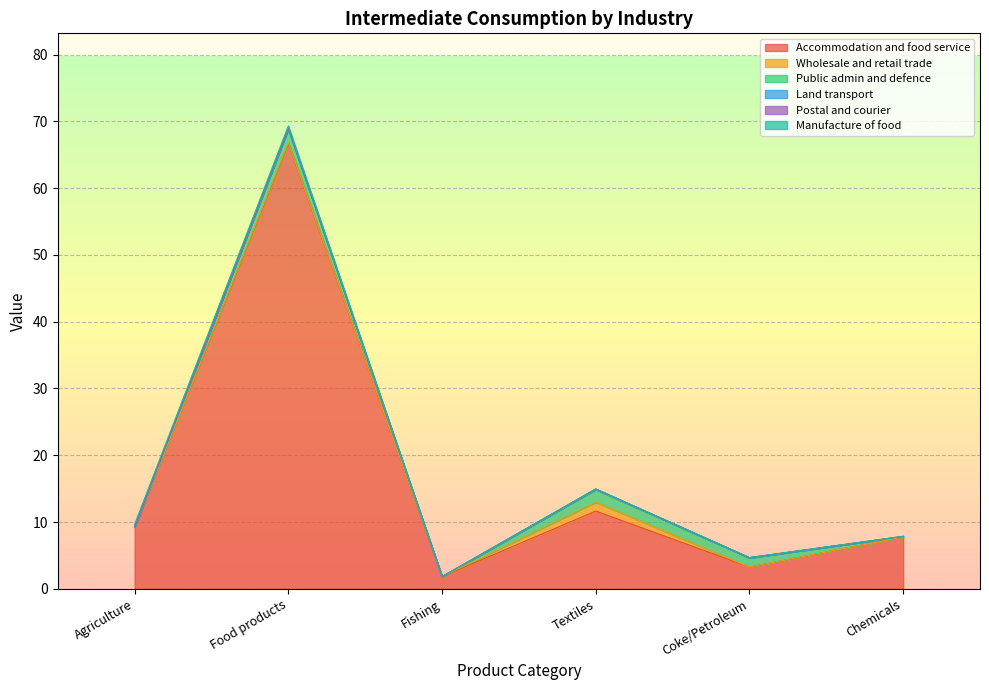

Does the chart display data point markers on the line(s)?

No